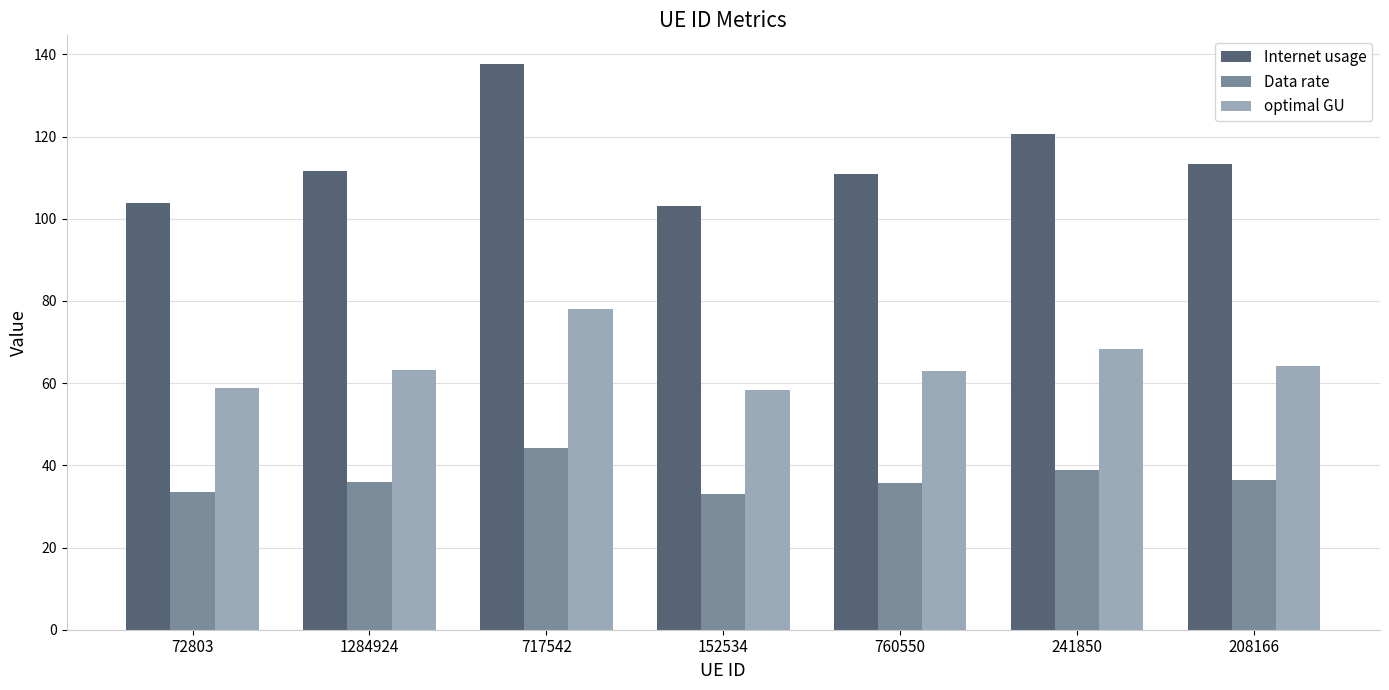

At which category is the sum across all series the highest?

717542